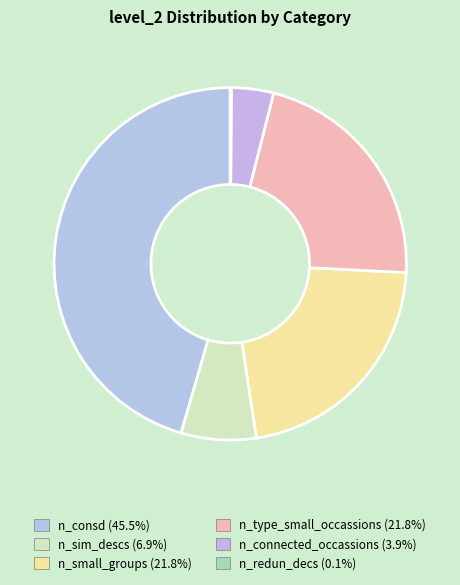

Does n_sim_descs account for over 50% of the chart?

No